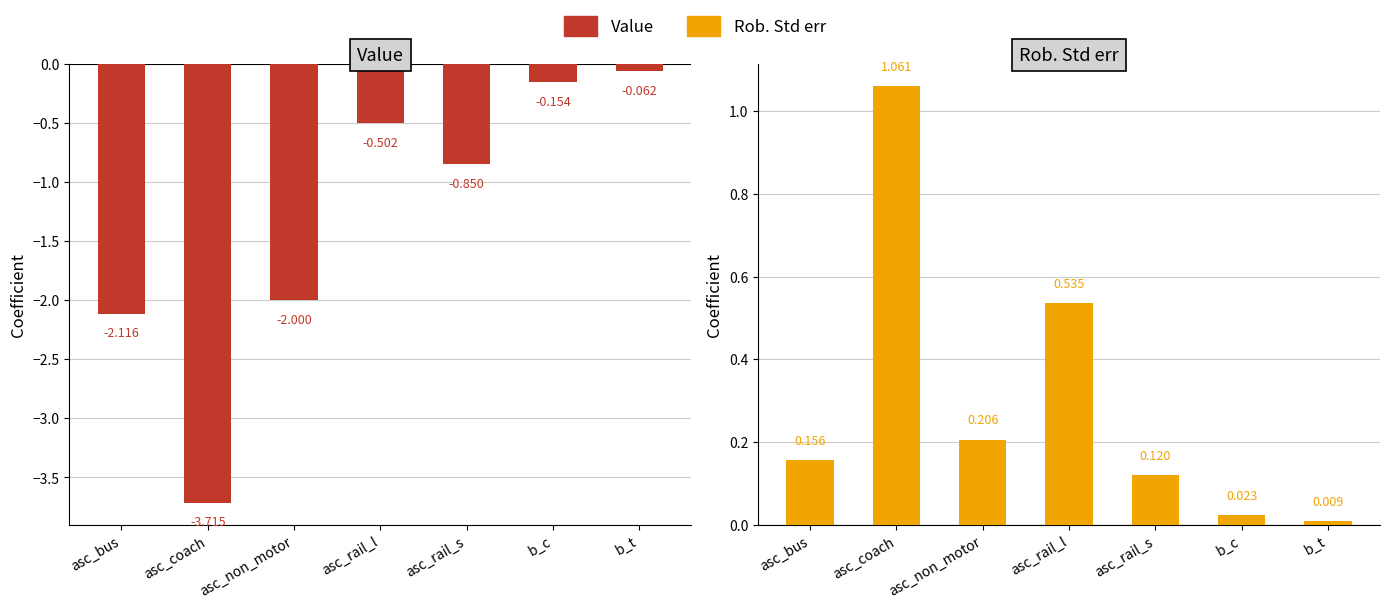

What is the sum of all Rob. Std err values?

2.1